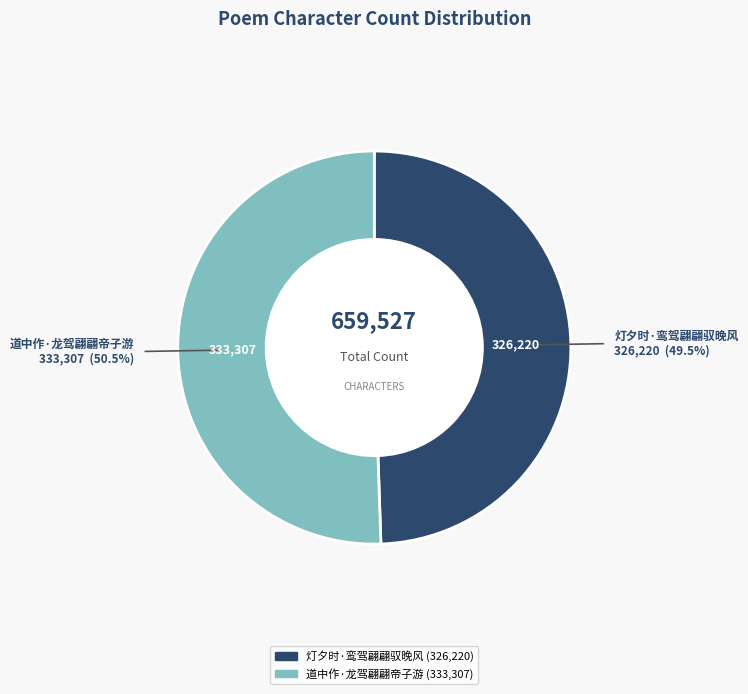

What is the smallest slice in the pie chart?

灯夕时·鸾驾翩翩驭晚风